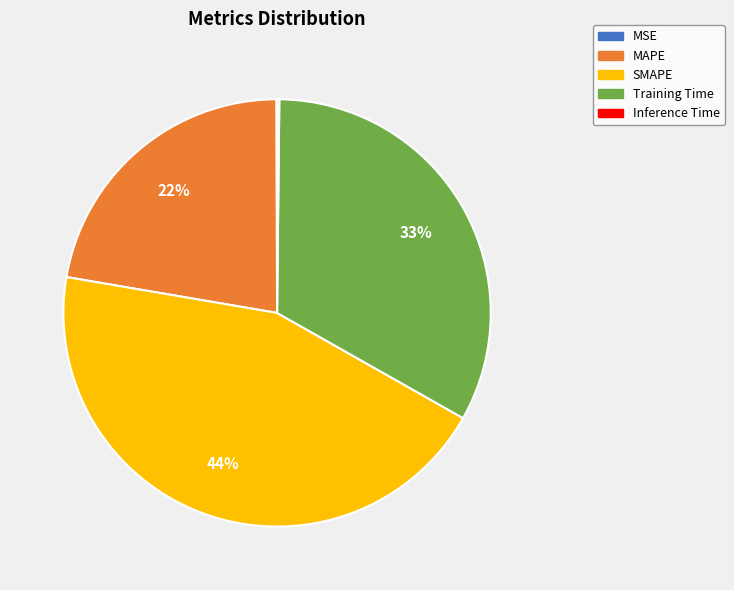

Is there a majority slice in this chart?

No